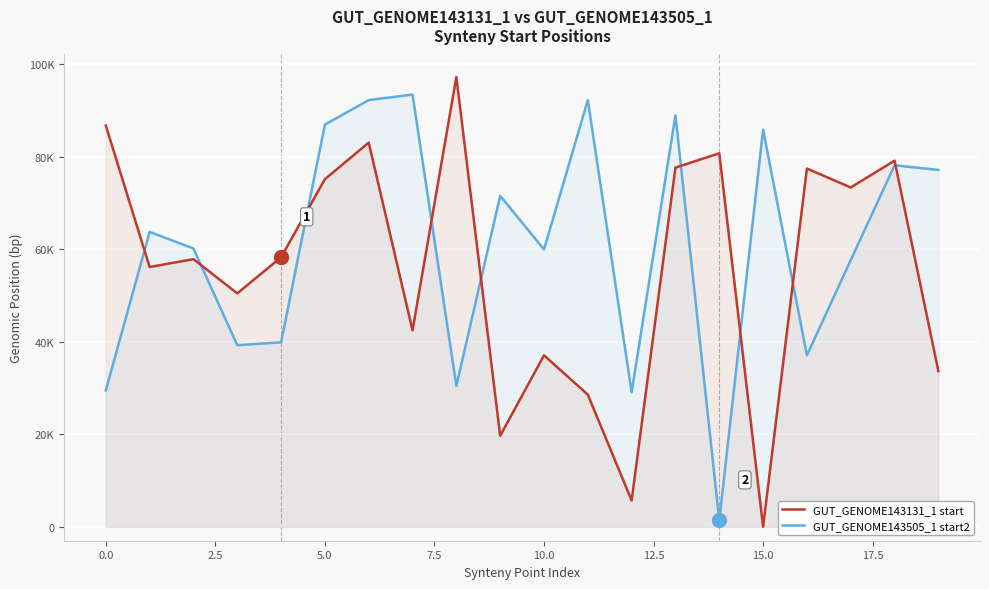

At 18, list the series in order from largest to smallest.

GUT_GENOME143131_1 start, GUT_GENOME143505_1 start2